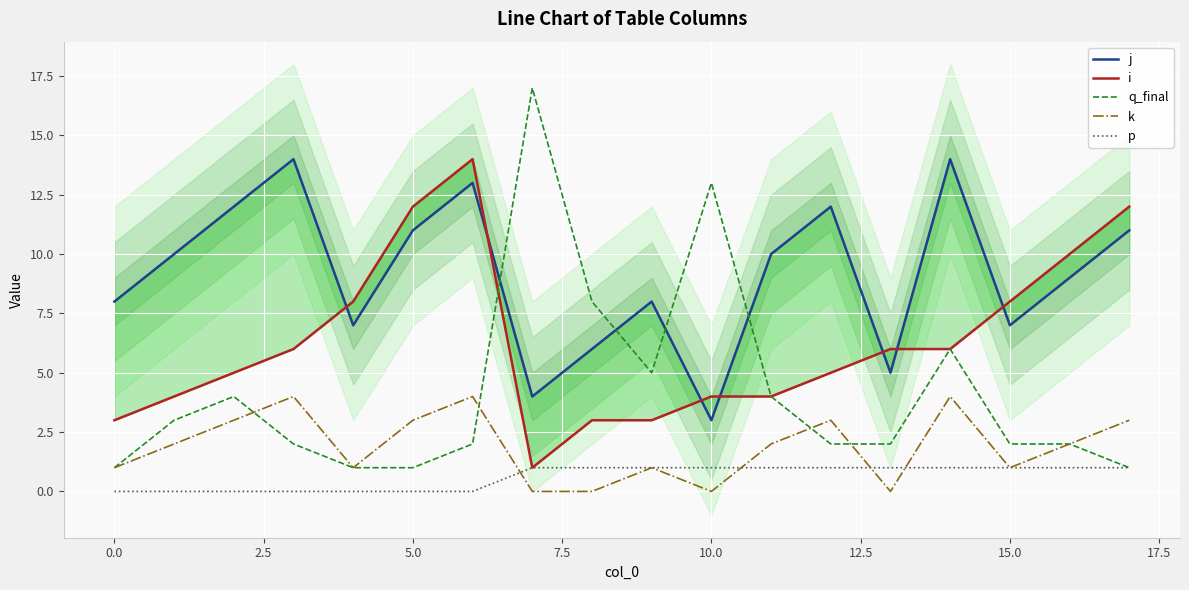

Which has a higher value, 12 or 13?

12